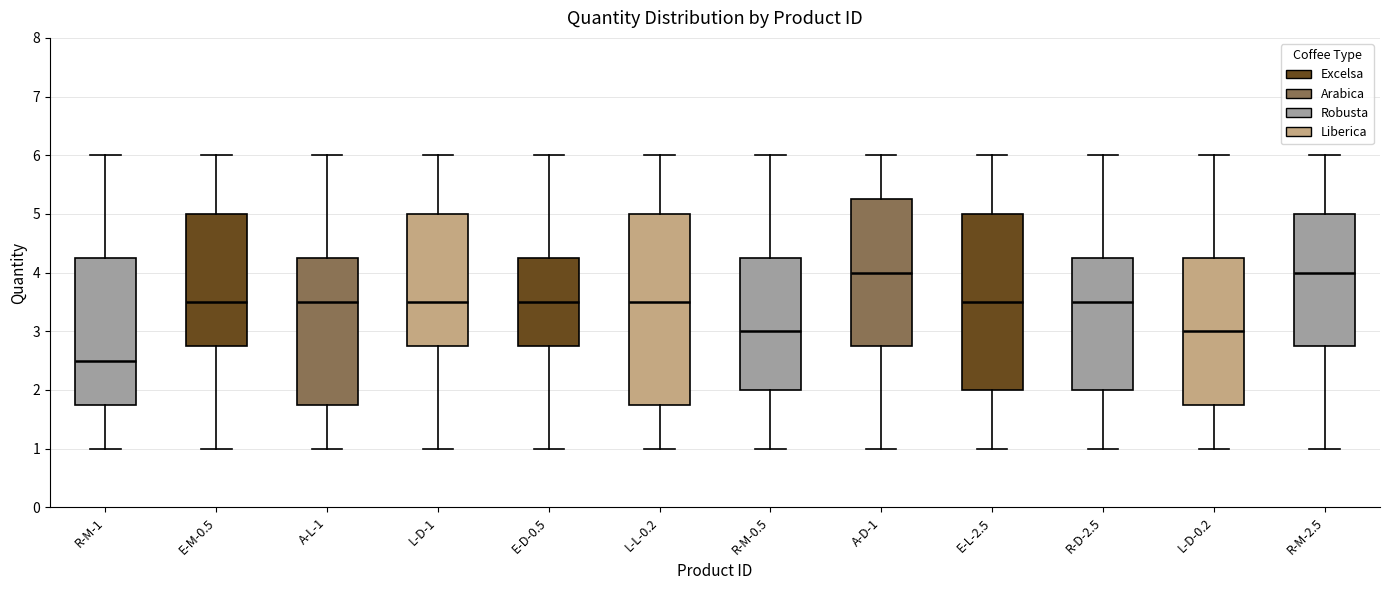

Comparing the boxes themselves (not the whiskers), which one is the tallest?

L-L-0.2